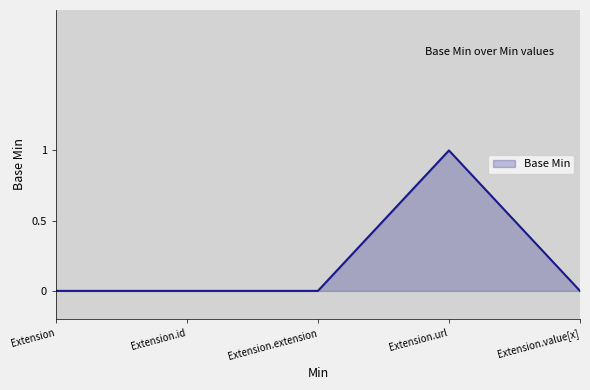

True or false: there are more than 2 points higher than both neighbors.

False